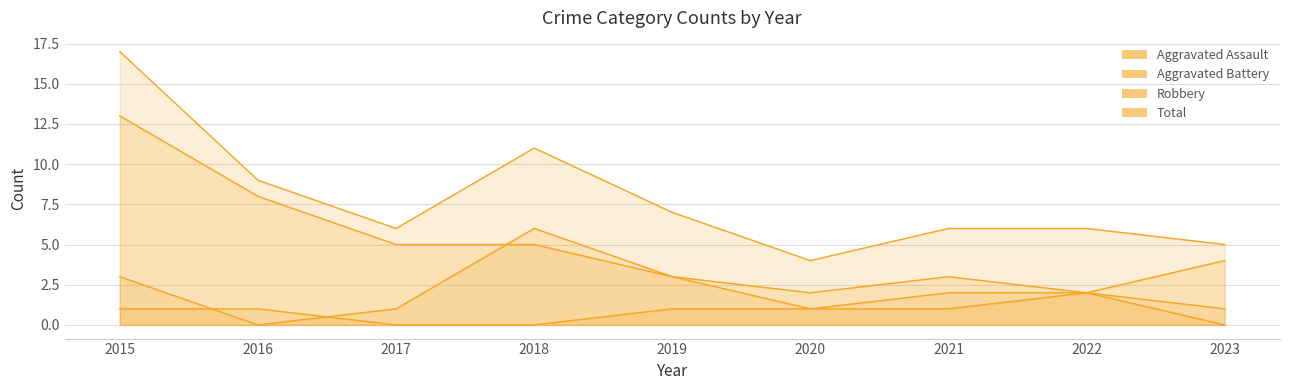

Is the value of Robbery at 2016 greater than the value of Aggravated Assault at 2019?

Yes